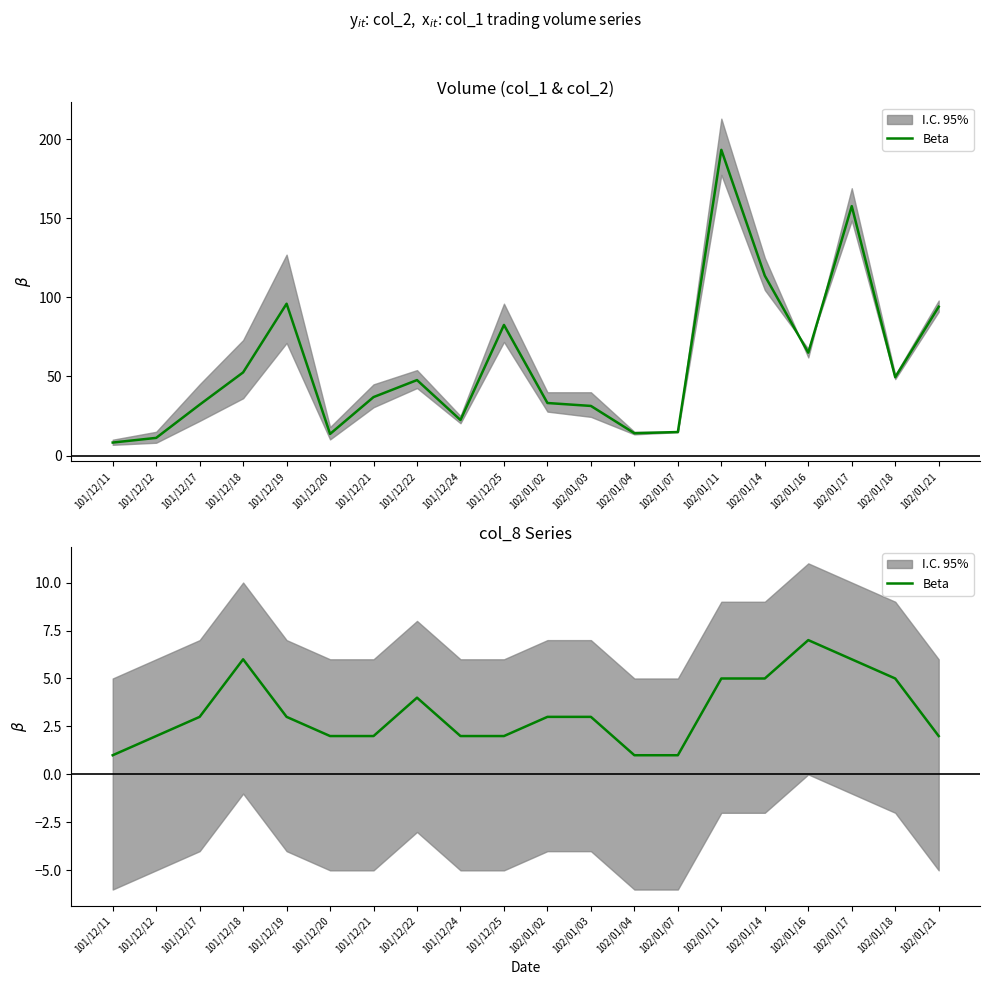

The chart shows a value of 7 at 102/01/16. True or false?

True